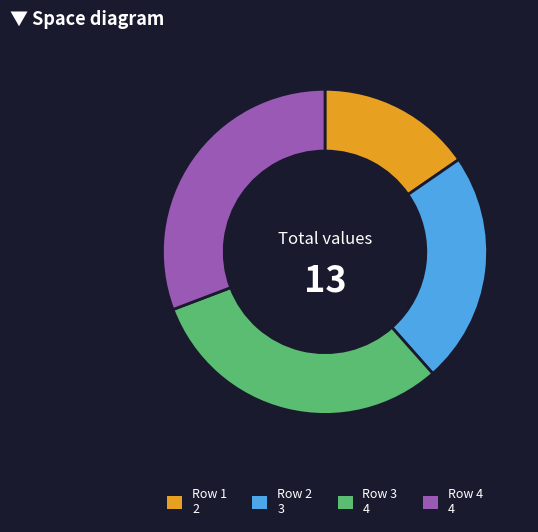

Is there any slice that represents more than half of the pie?

No